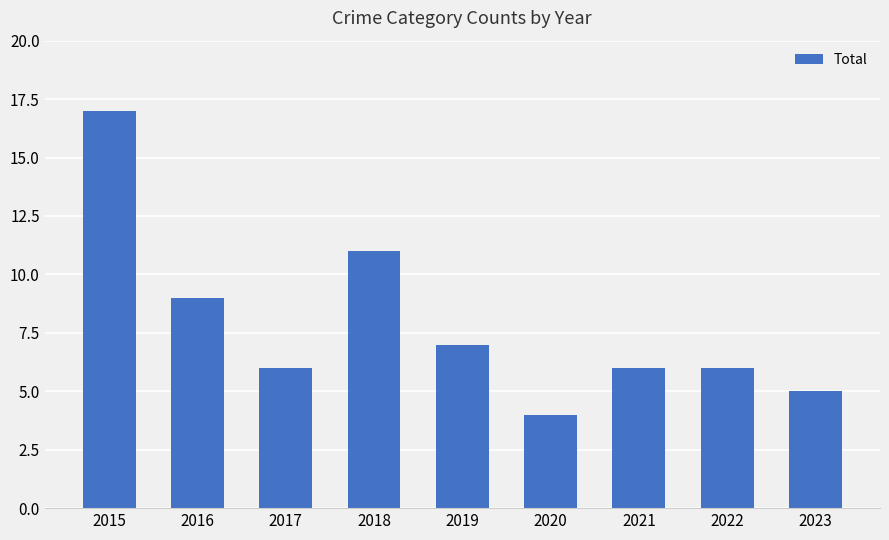

What is the change in value from 2015 to 2019?

-10